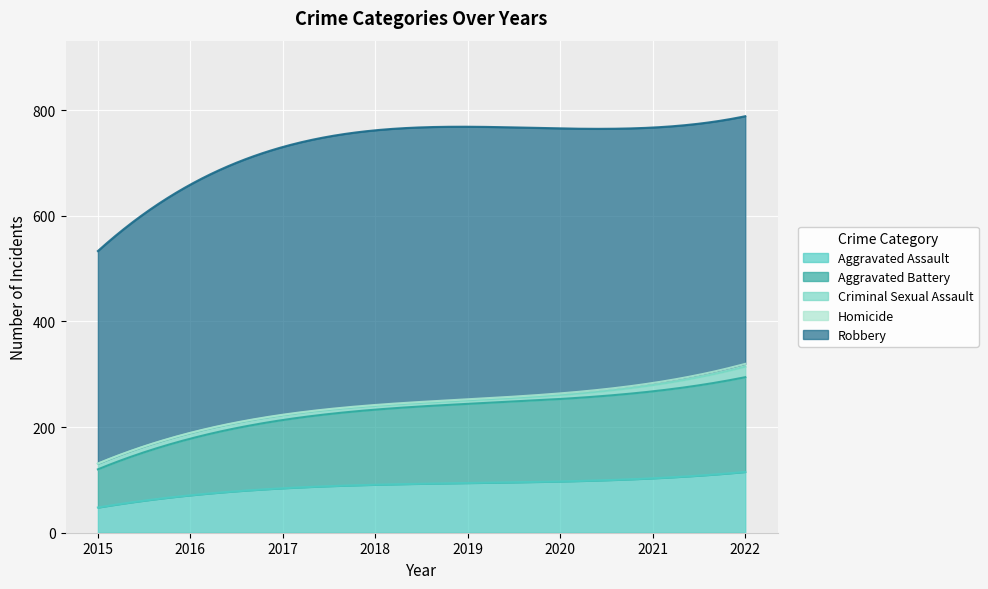

Rank the series by their maximum value, from lowest to highest.

Homicide, Criminal Sexual Assault, Aggravated Assault, Aggravated Battery, Robbery